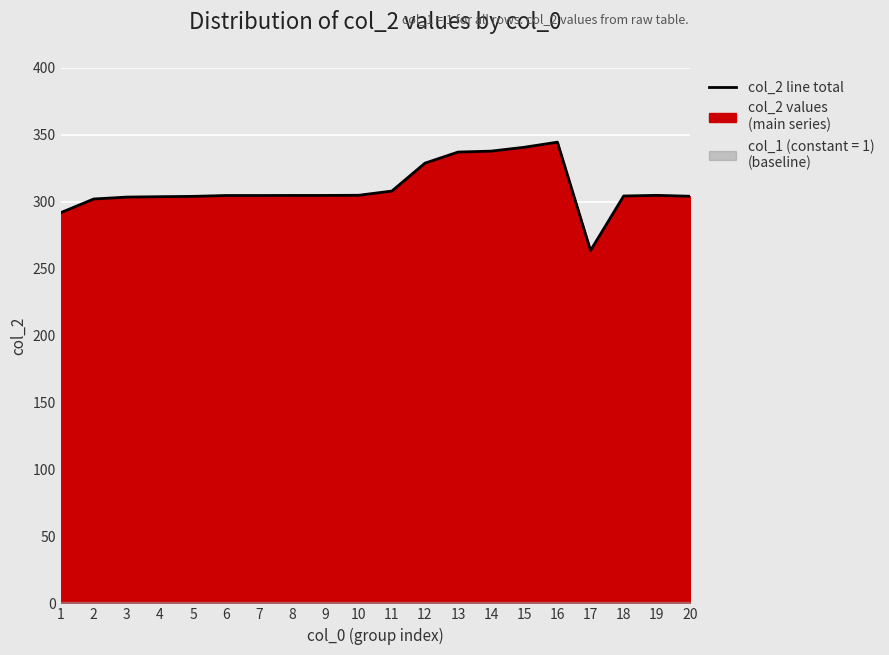

What is the ratio of the value at 15 to the value at 20?

1.1